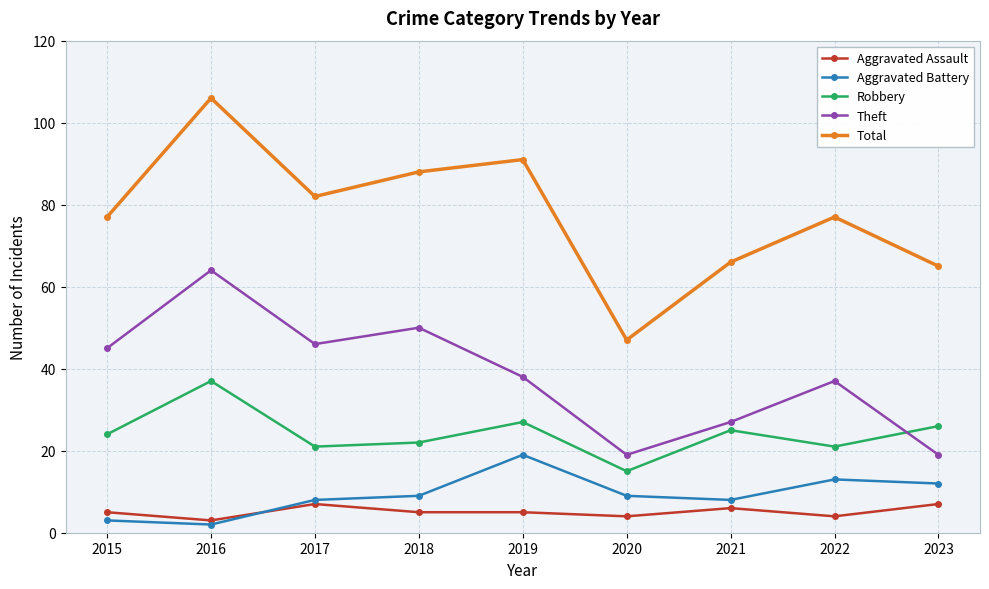

In Theft, how many points are higher than both neighbors (excluding endpoints)?

3